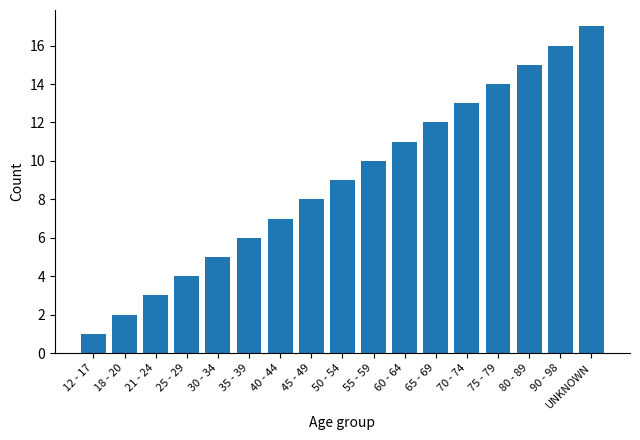

The chart shows a value of 2 at 18 - 20. True or false?

True